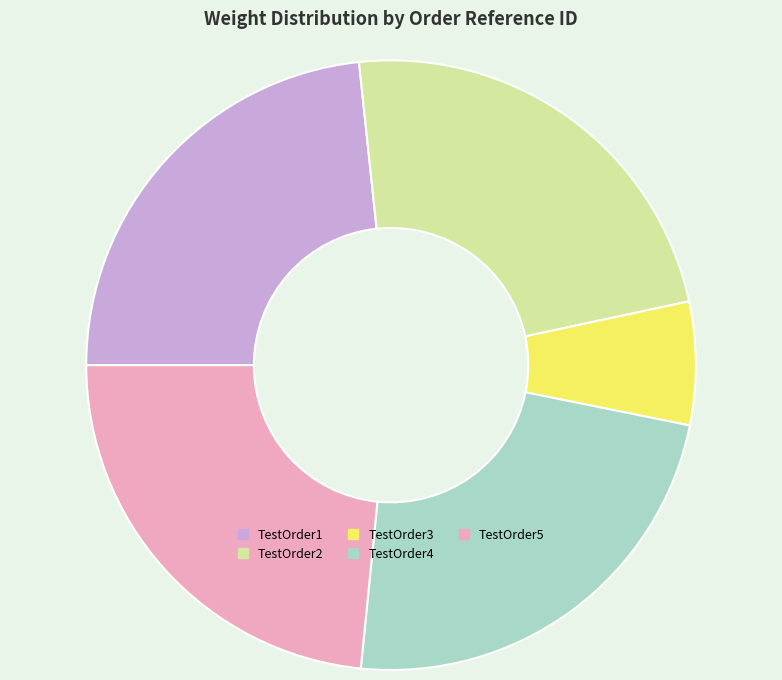

What is the ratio of the value at TestOrder2 to the value at TestOrder1?

1.0